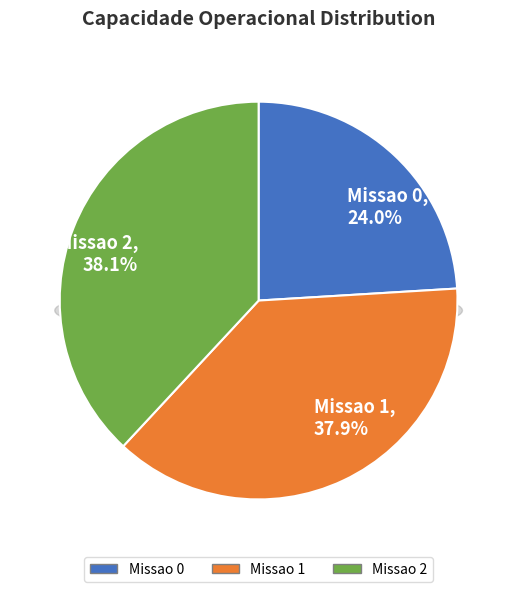

To the nearest percent, what is the average slice percentage?

33%